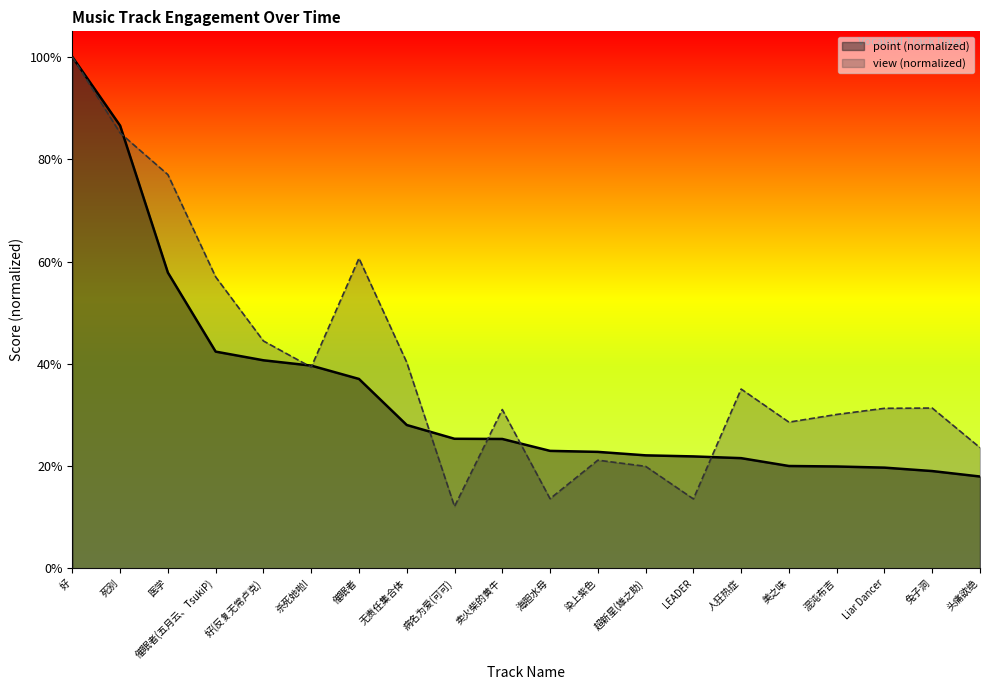

At which category does the chart reach its minimum across all series?

病名为爱(可可)